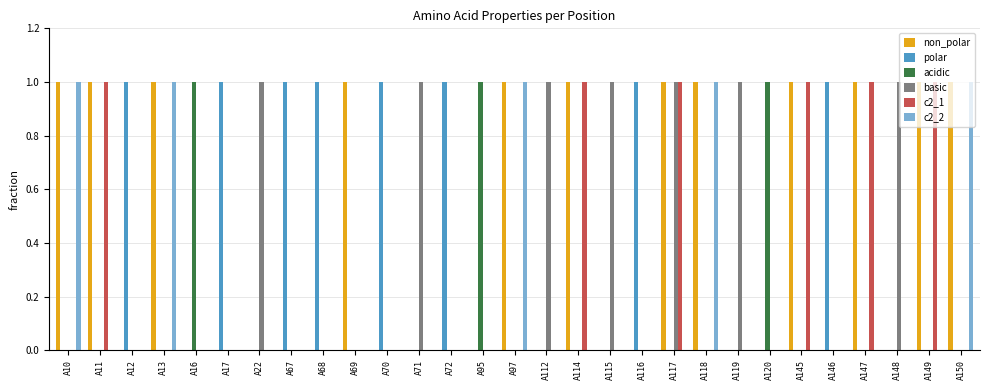

Which series has the largest total across all categories?

non_polar